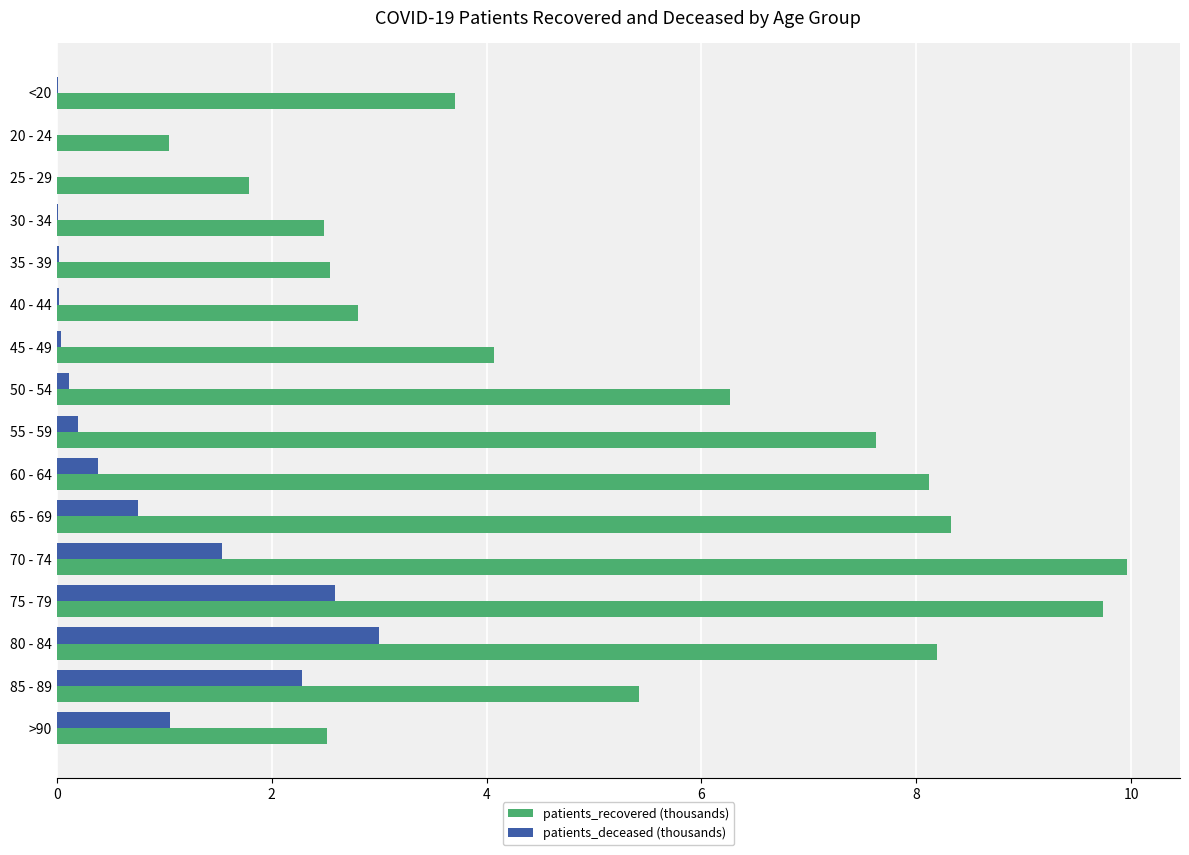

What is the maximum value shown in the chart?

10.0